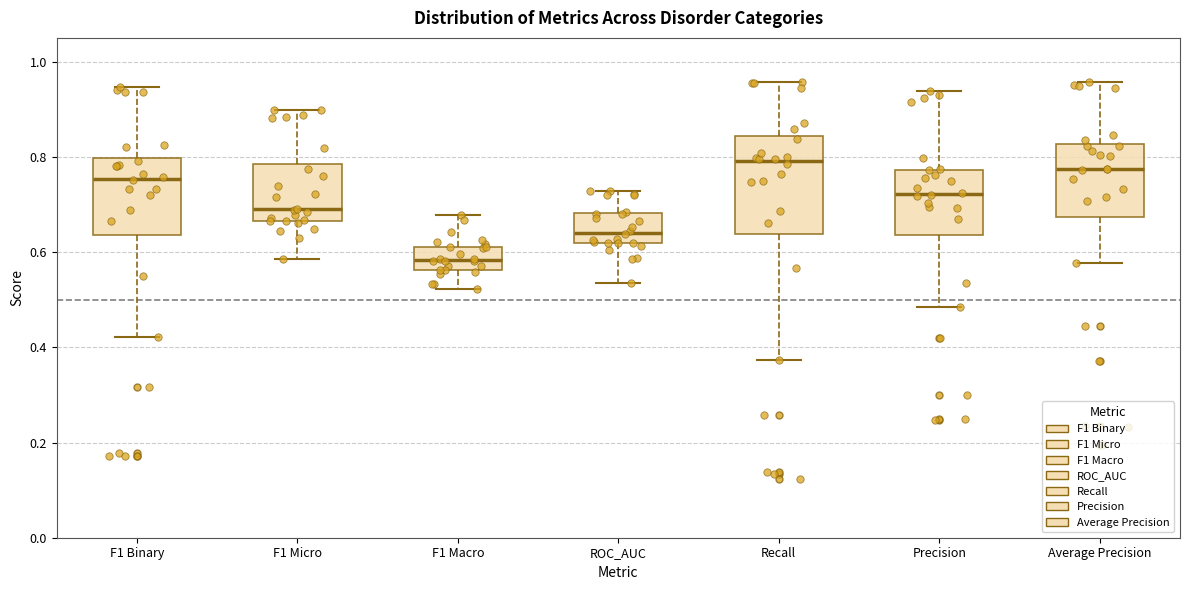

Where does the median line of the box for Precision sit on the y-axis? The values are not printed on the chart, so give them approximately, as read against the axis.

0.72